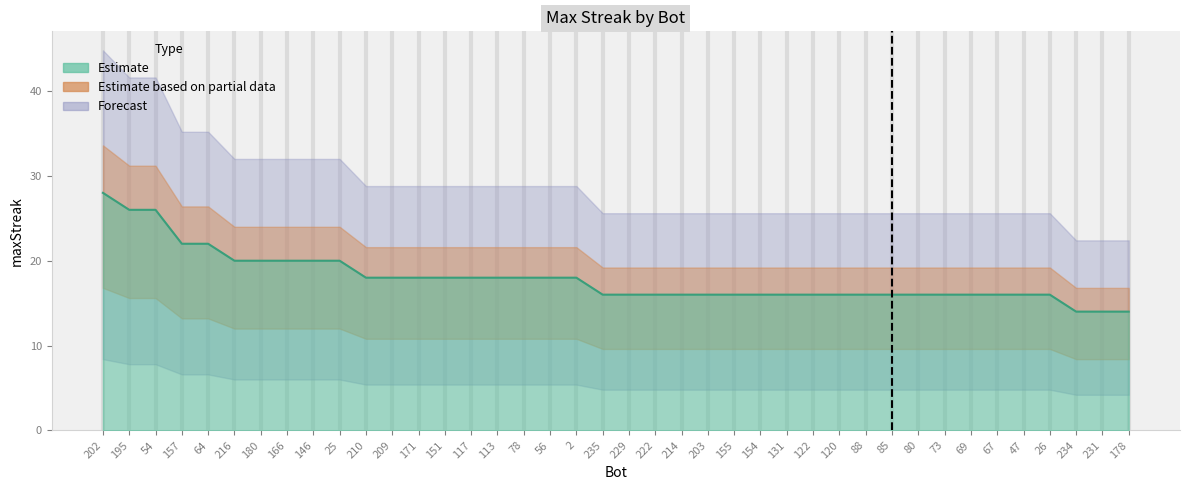

Approximately how many times larger is the value at 231 compared to 2?

0.8